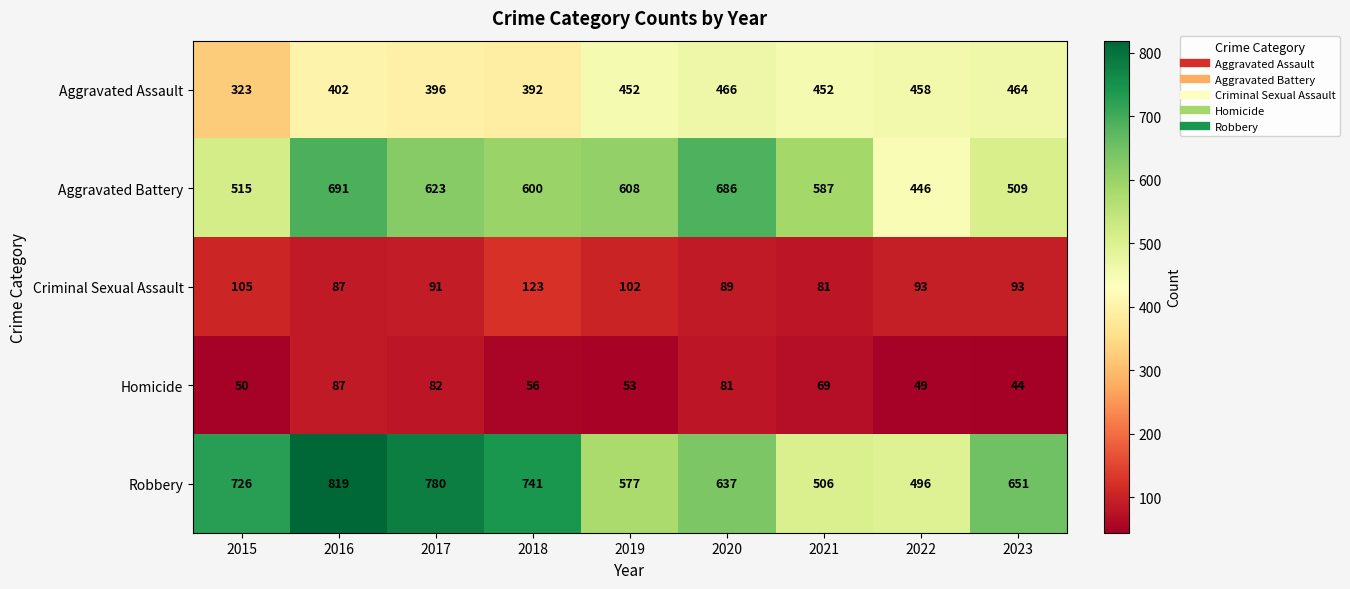

At which category is the sum across all series the highest?

2016